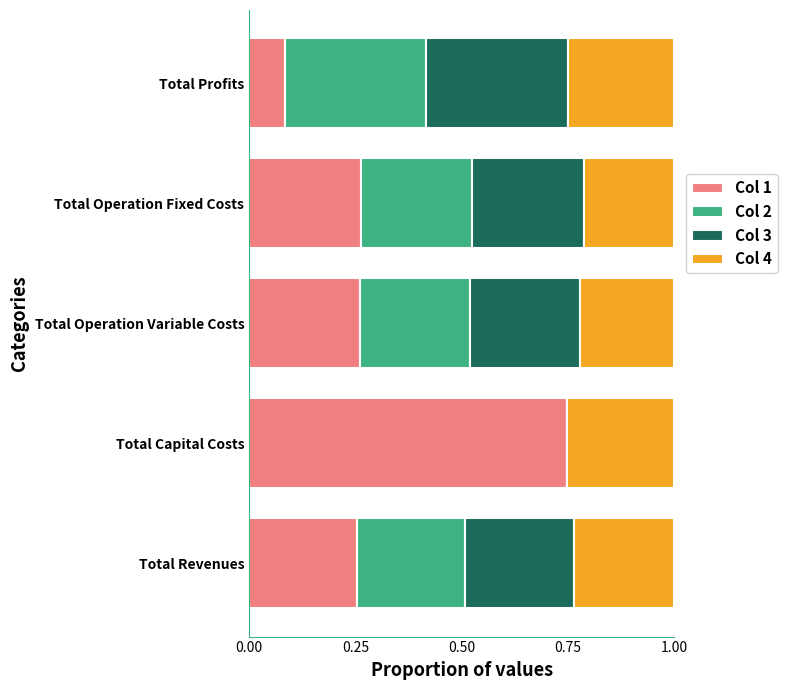

What is the sum of all Col 1 values?

1.6